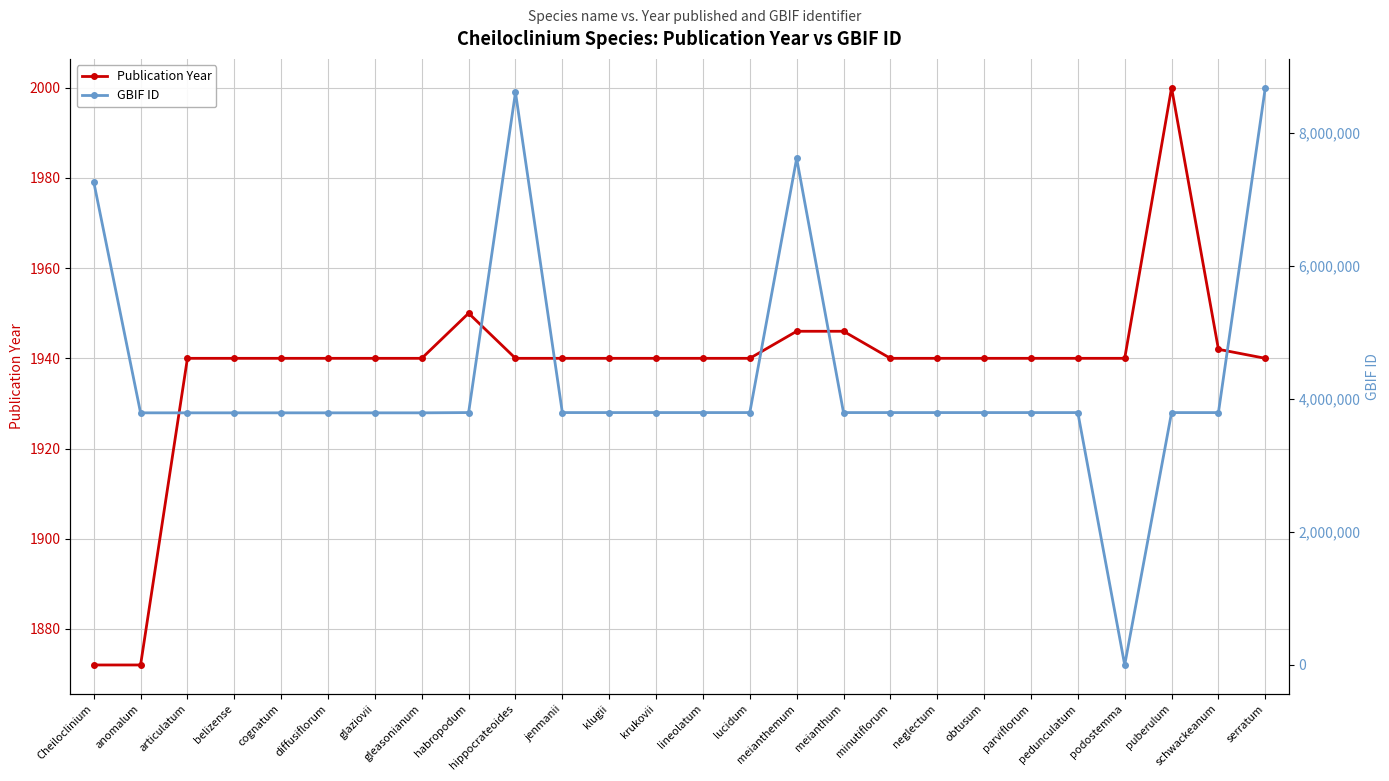

The value of Publication Year at klugii is 1062. True or false?

False